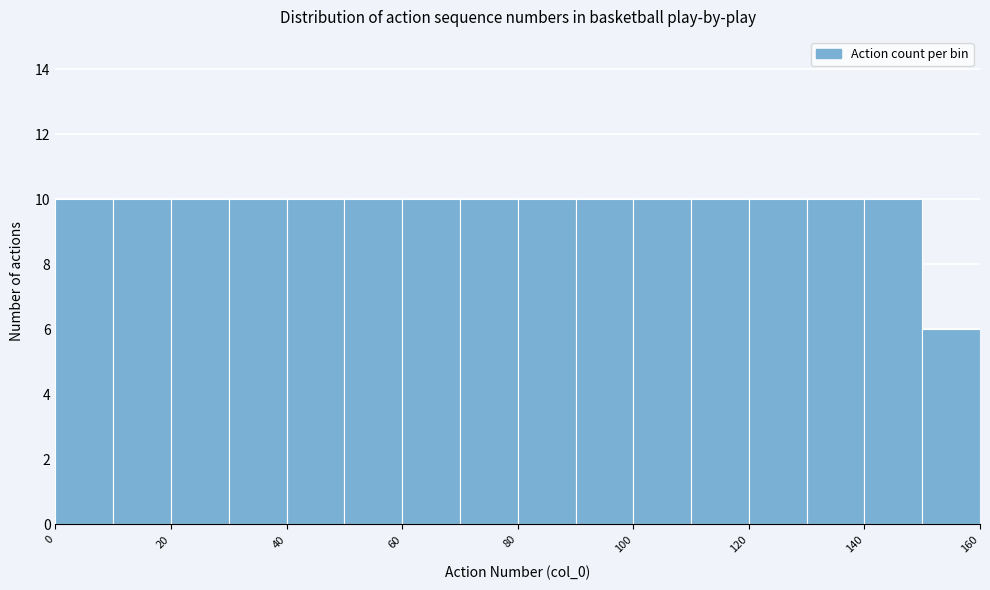

Reading left to right, transcribe this chart: for each bar, give the range it covers on the x-axis and its height. The values are not printed on the chart, so give them approximately, as read against the axis.

0 to 10: 10
10 to 20: 10
20 to 30: 10
30 to 40: 10
40 to 50: 10
50 to 60: 10
60 to 70: 10
70 to 80: 10
80 to 90: 10
90 to 100: 10
100 to 110: 10
110 to 120: 10
120 to 130: 10
130 to 140: 10
140 to 150: 10
150 to 160: 6